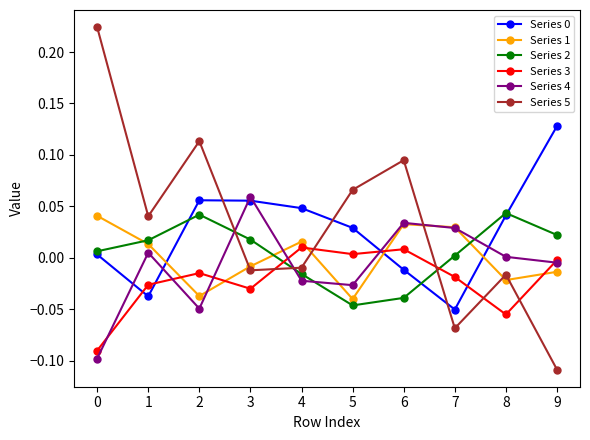

At which category does Series 3 reach its first local peak?

2